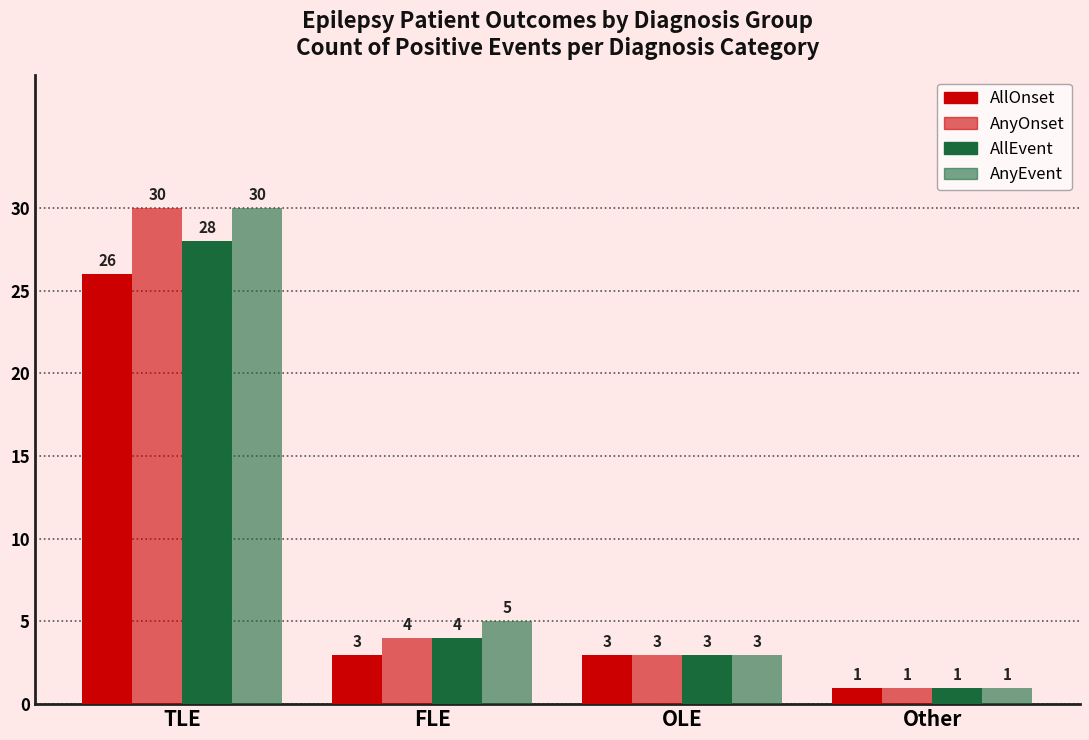

List the series in order of their peak value, lowest first.

AllOnset, AllEvent, AnyOnset, AnyEvent